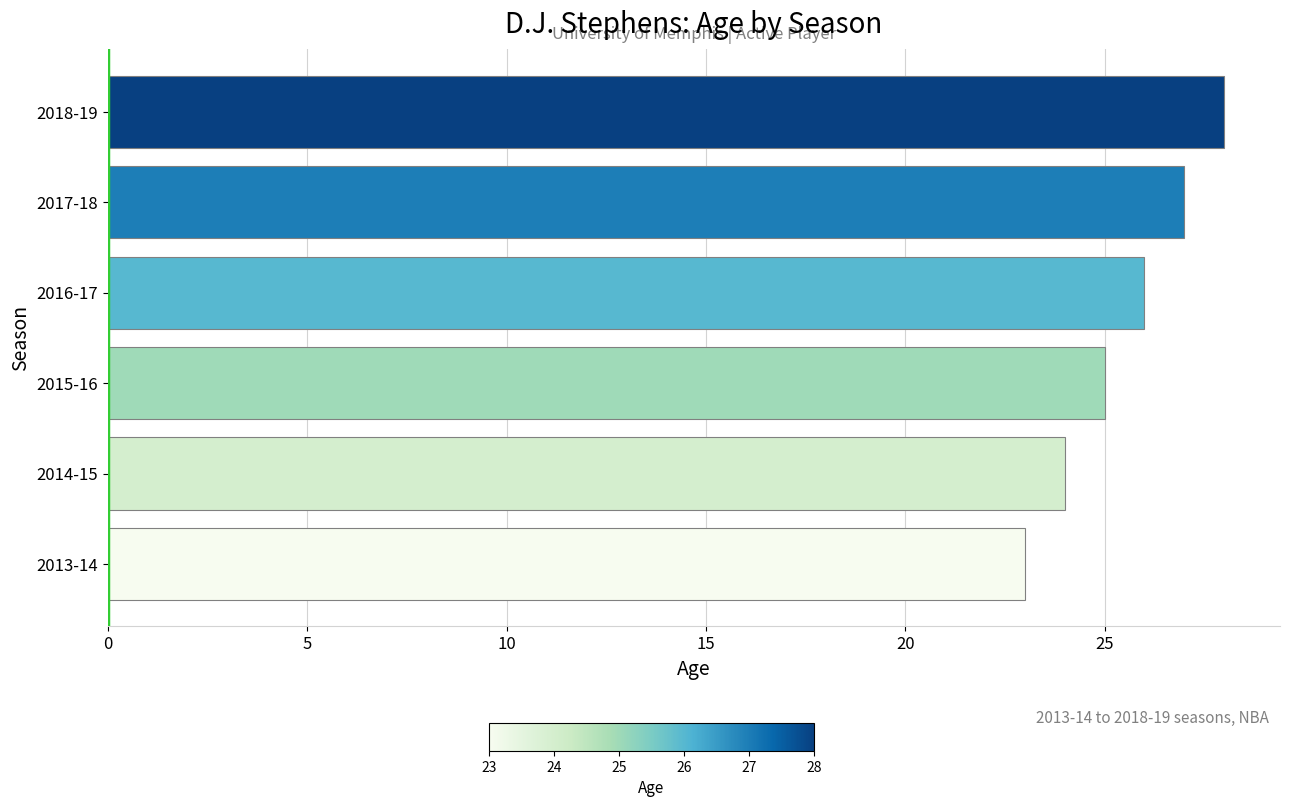

Reading bottom to top, list all the values displayed in this chart.

23	24	25	26	27	28